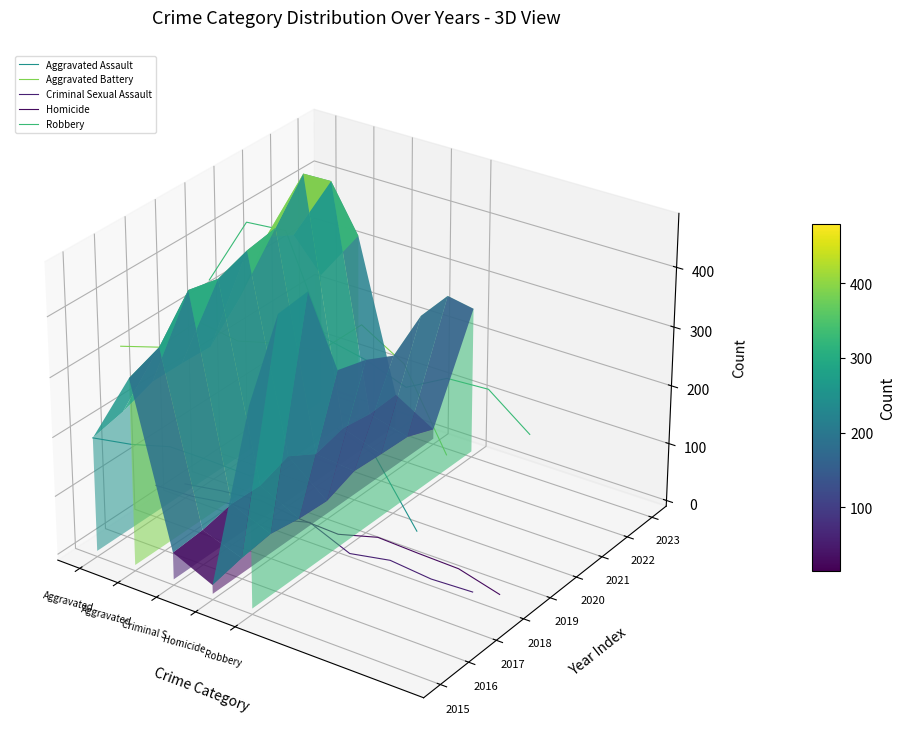

What is the label of the 8th point from the right?

Aggravated